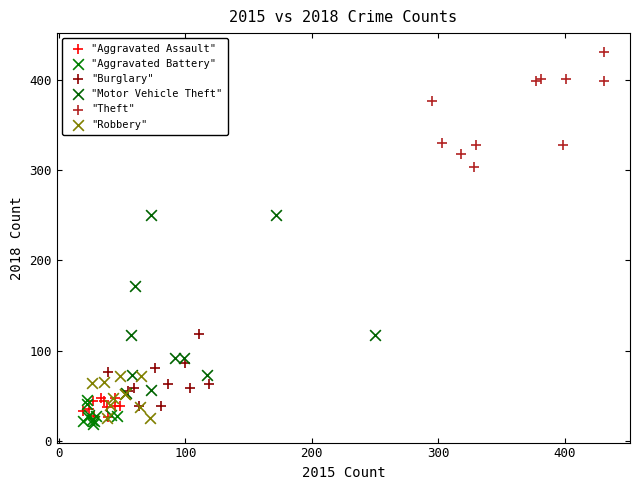

Which series reaches the maximum Y coordinate?

"Theft"